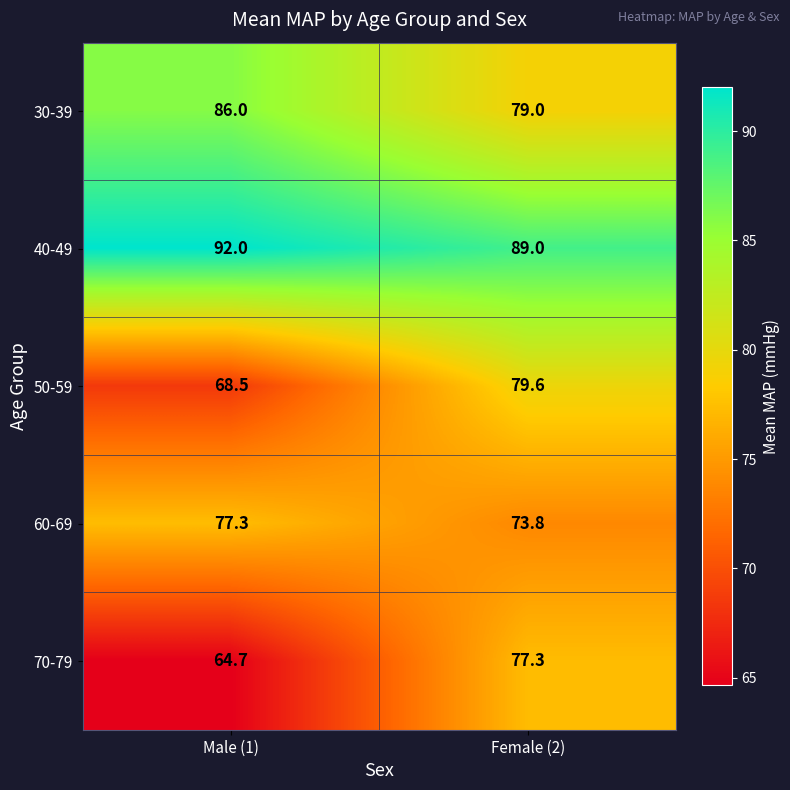

At which category is the sum across all series the highest?

Female (2)